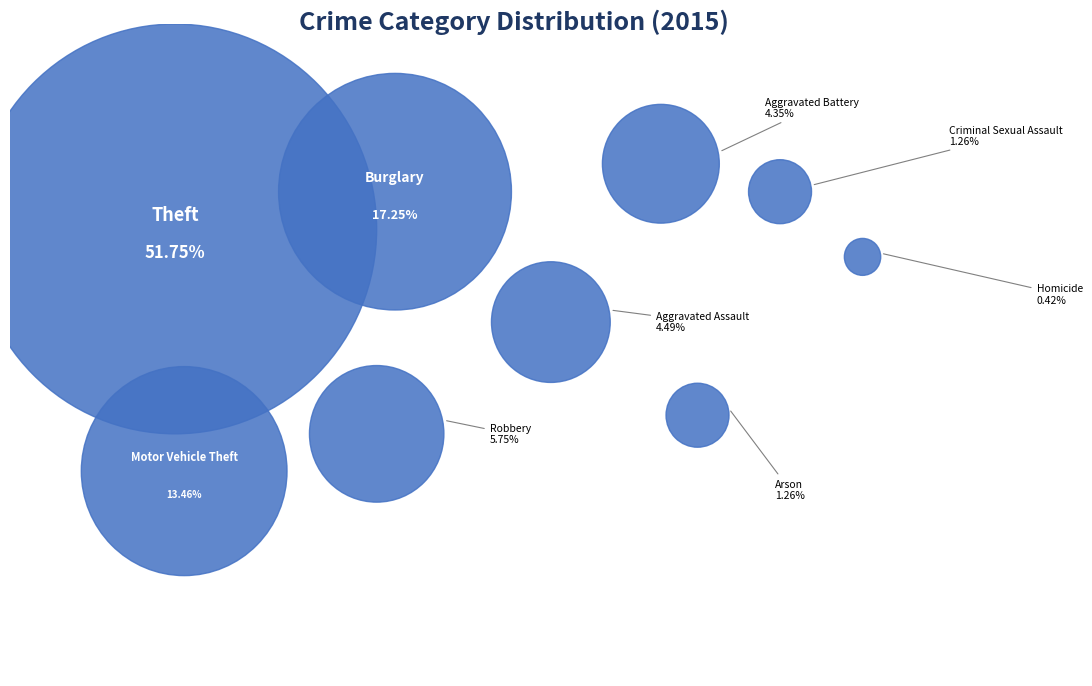

Is the sum of Arson and Burglary greater than half?

No